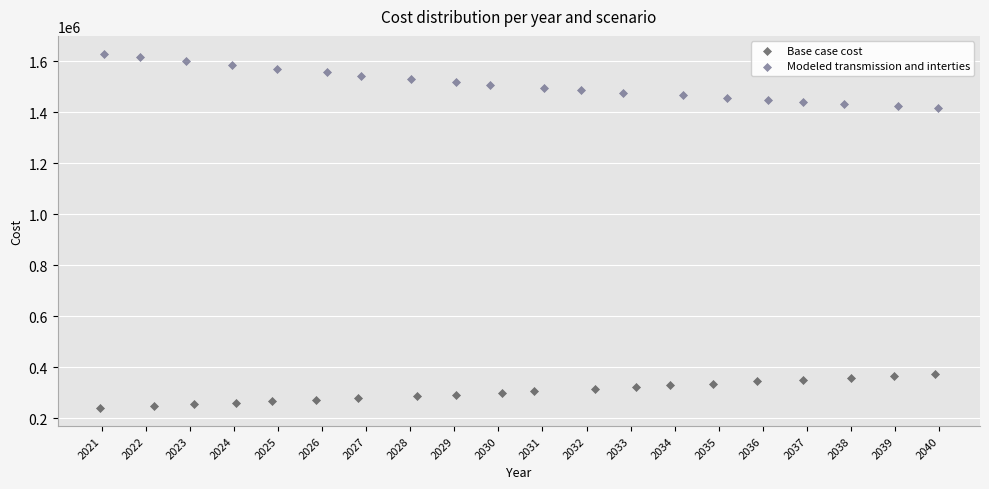

Which series reaches the minimum Y coordinate?

Base case cost